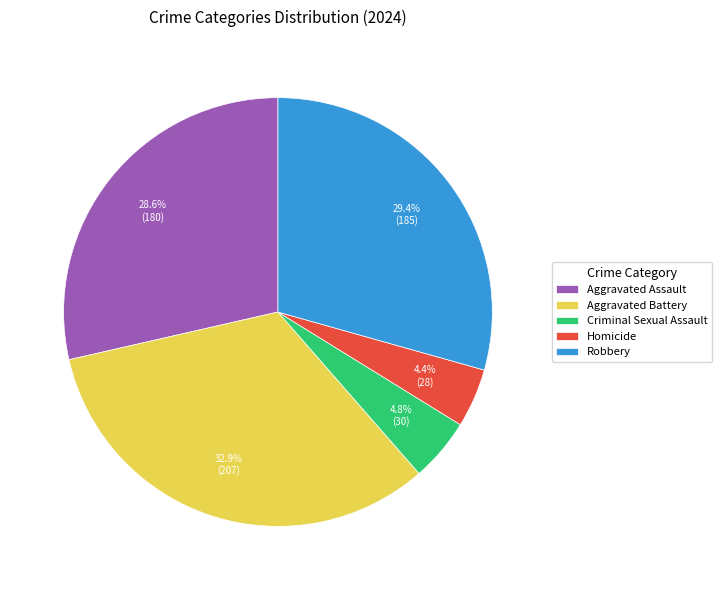

Which has a higher value, Aggravated Battery or Homicide?

Aggravated Battery